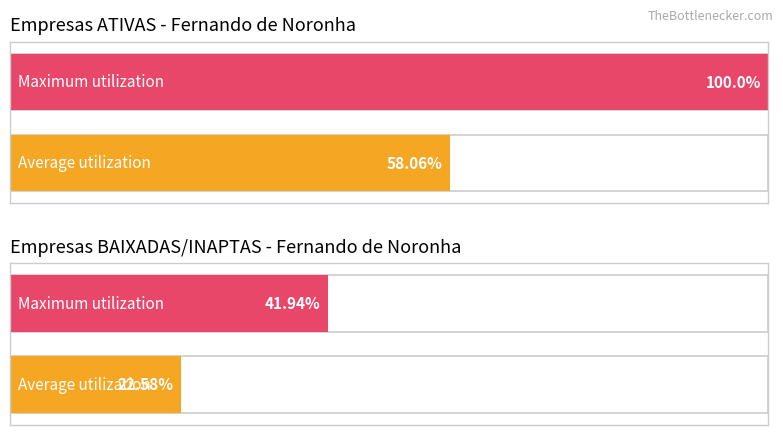

Does the chart contain any negative values?

No